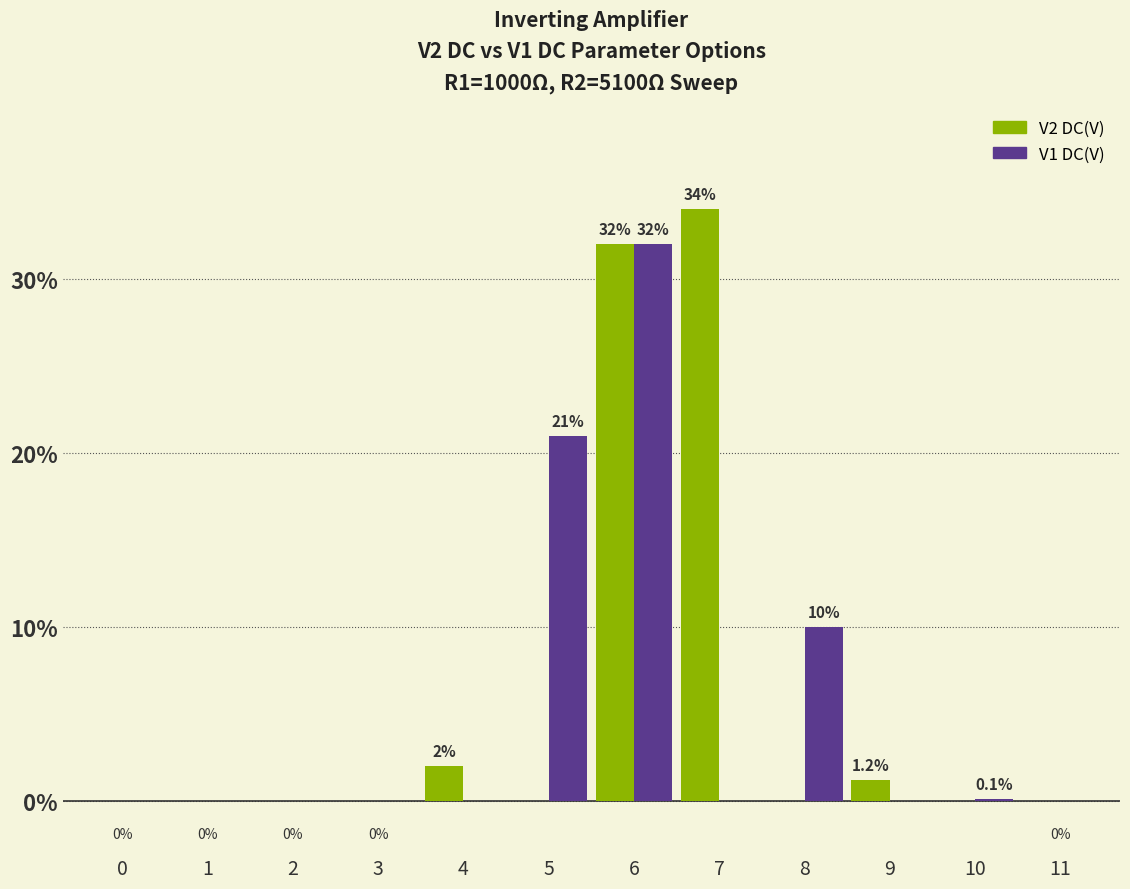

The value of V2 DC(V) at 4 is 0.6. True or false?

False